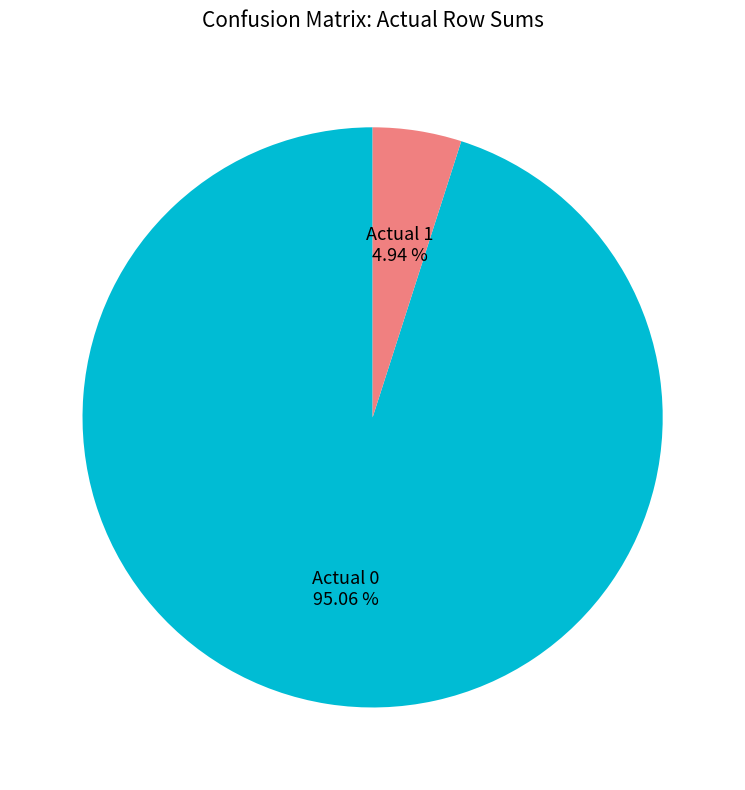

To the nearest percent, what is the average slice percentage?

50%